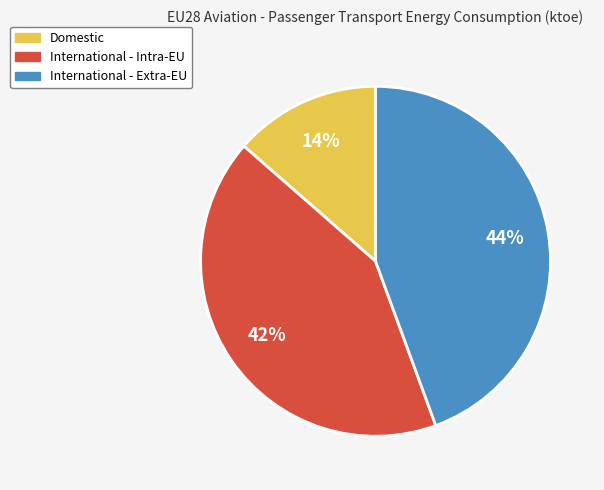

What percentage is the International - Extra-EU slice, to the nearest percent?

44%